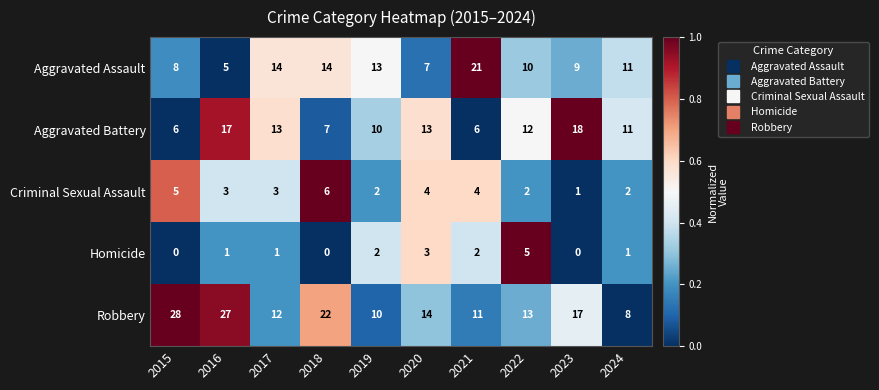

What is the difference between the maximum and second lowest values in the Robbery series?

18